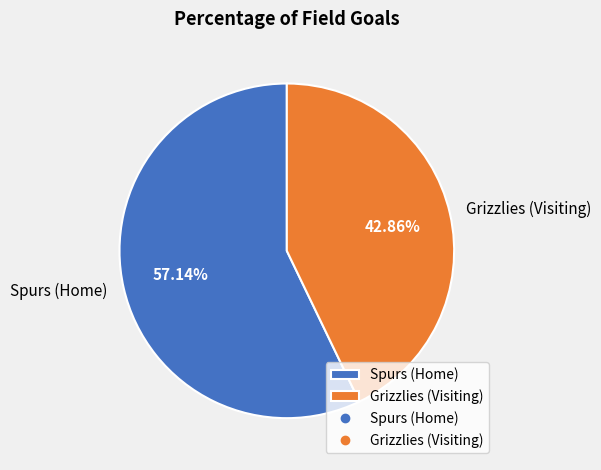

Rank the categories by value from highest to lowest.

Spurs (Home), Grizzlies (Visiting)